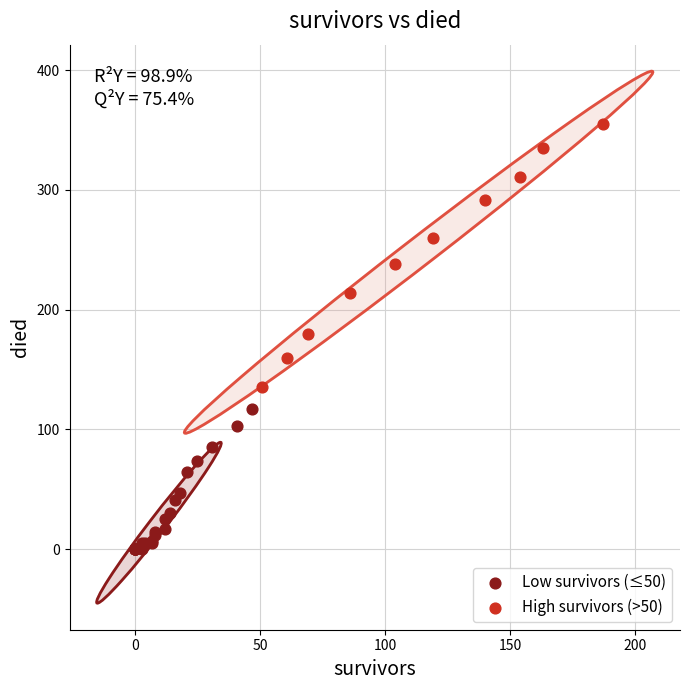

Which series contains the highest Y value?

High survivors (>50)